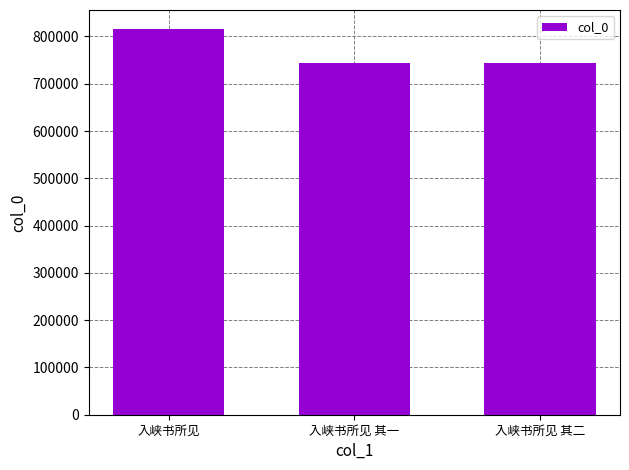

The value at 入峡书所见 is 815129. True or false?

True